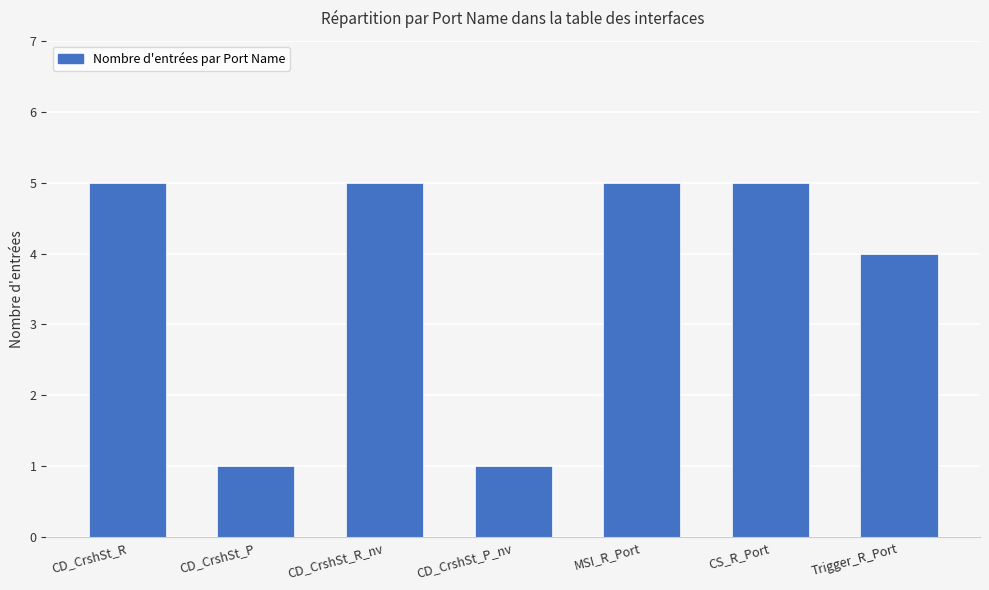

Reading right to left, what are all the values shown in this chart?

Trigger_R_Port=4	CS_R_Port=5	MSI_R_Port=5	CD_CrshSt_P_nv=1	CD_CrshSt_R_nv=5	CD_CrshSt_P=1	CD_CrshSt_R=5